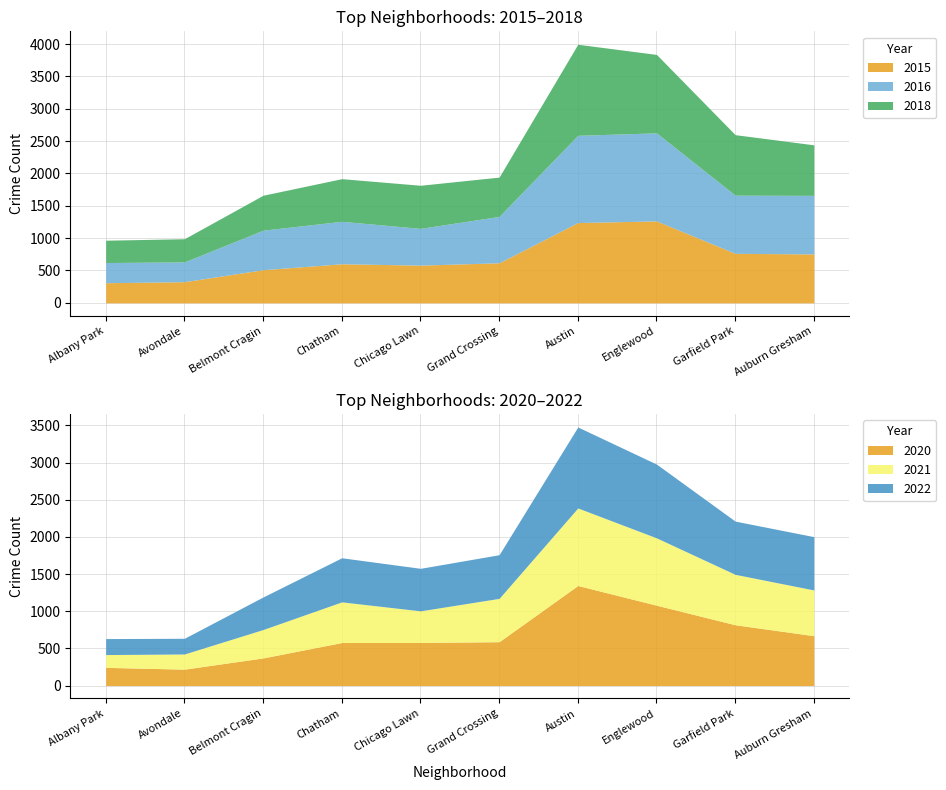

True or false: 2020 and 2018 intersect in this chart.

False